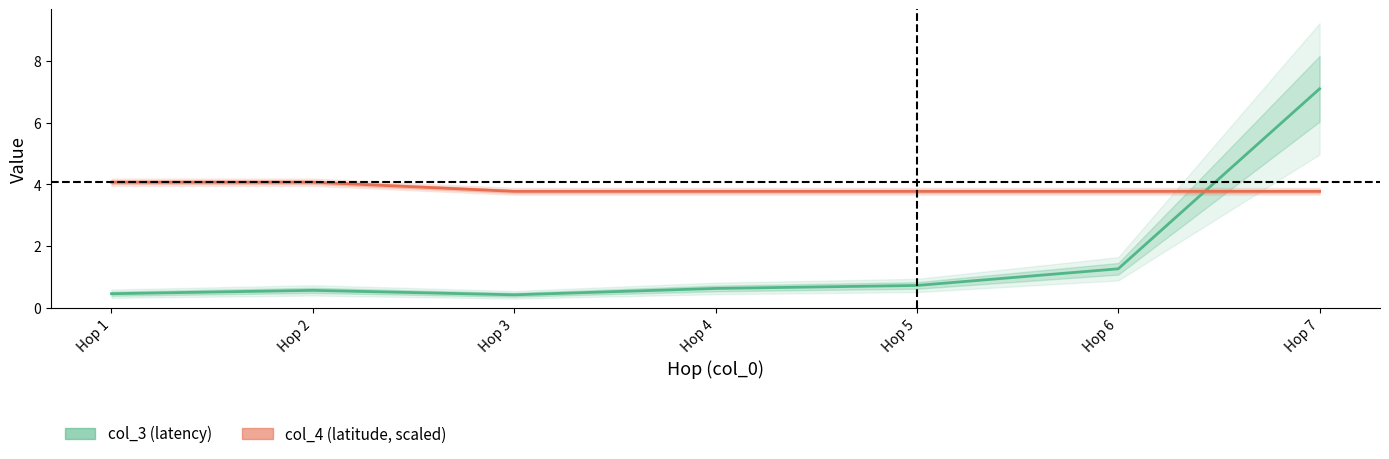

Does the chart display data point markers on the line(s)?

No